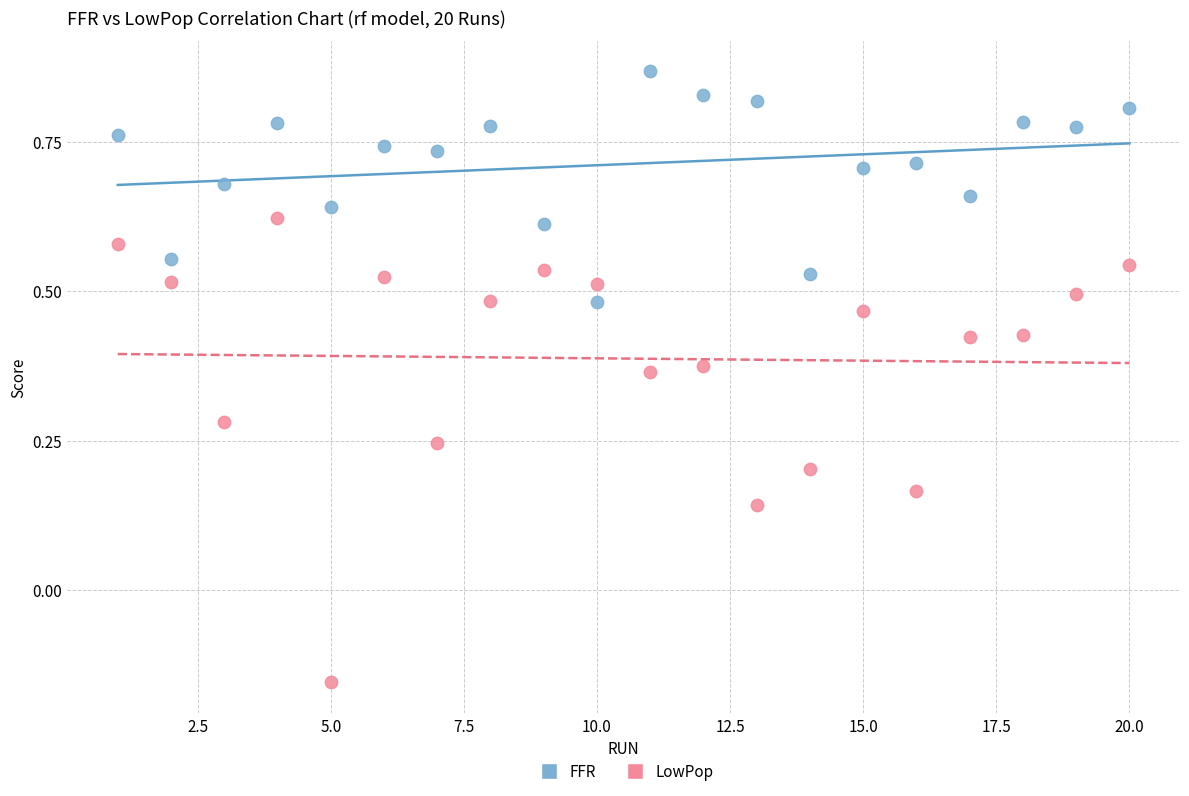

Which series reaches the maximum Y coordinate?

FFR